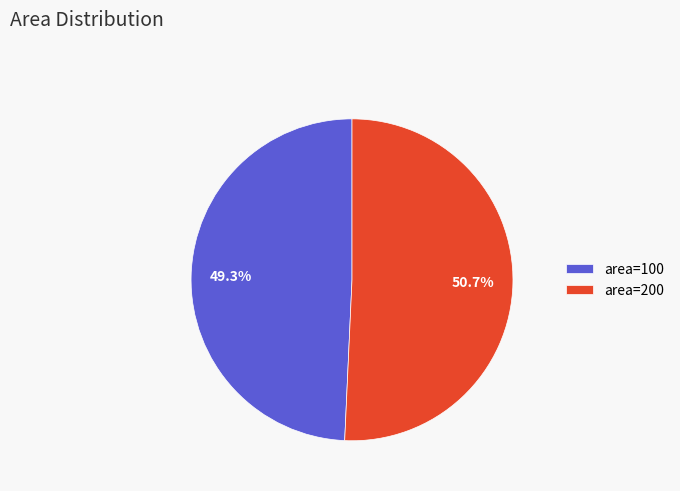

Between area=200 and area=100, which is larger?

area=200